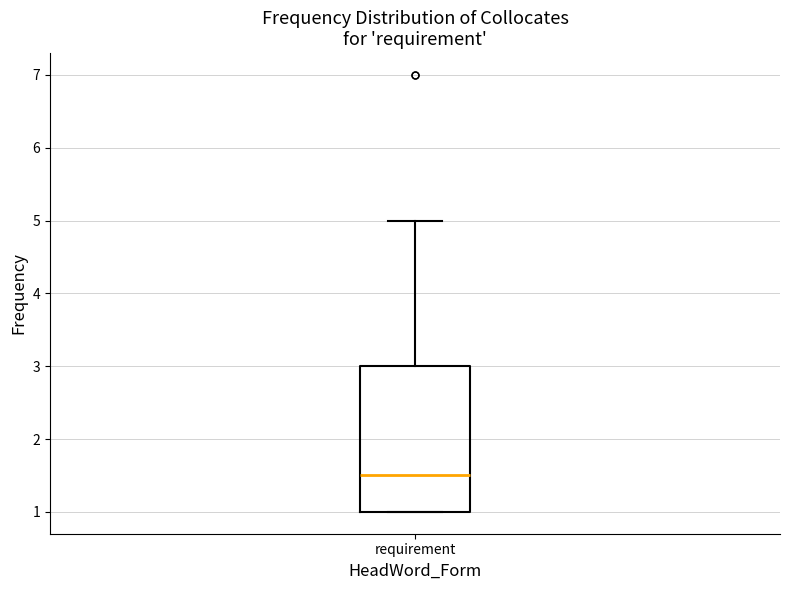

Where does the upper whisker of the box for requirement end on the y-axis? The values are not printed on the chart, so give them approximately, as read against the axis.

5.0